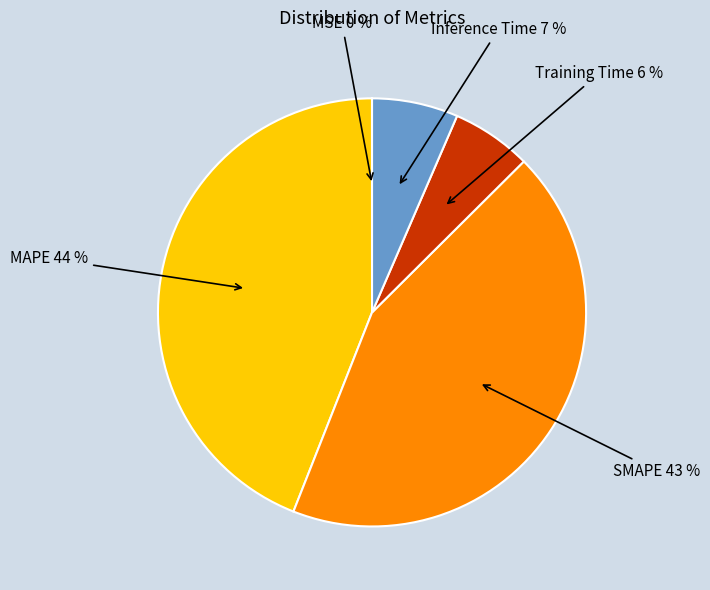

Which has a higher value, SMAPE or MAPE?

MAPE